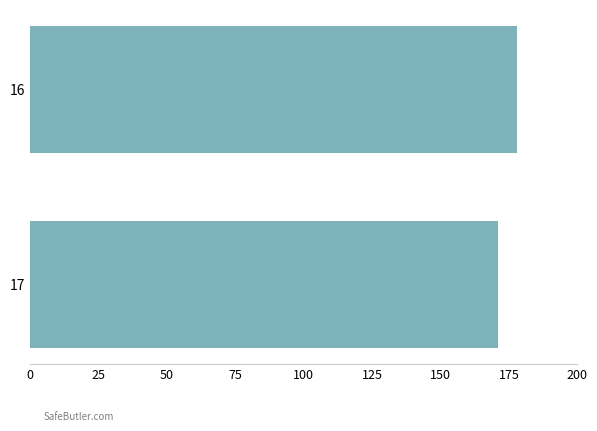

Count the number of categories in the chart.

2